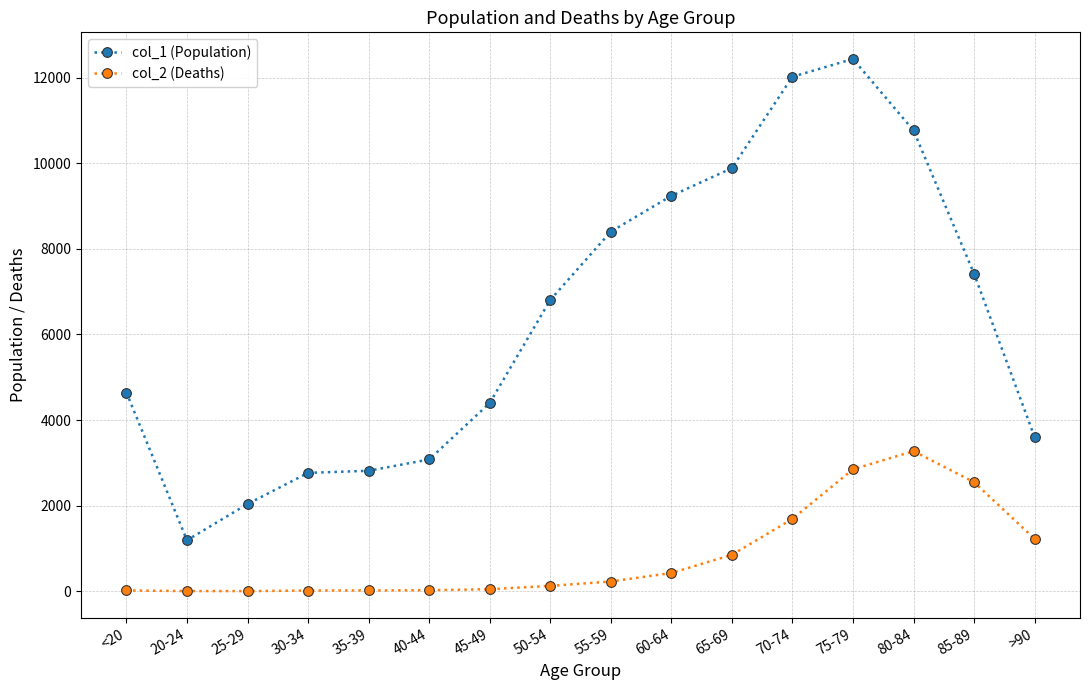

At which category does col_1 (Population) reach its first local valley?

20-24